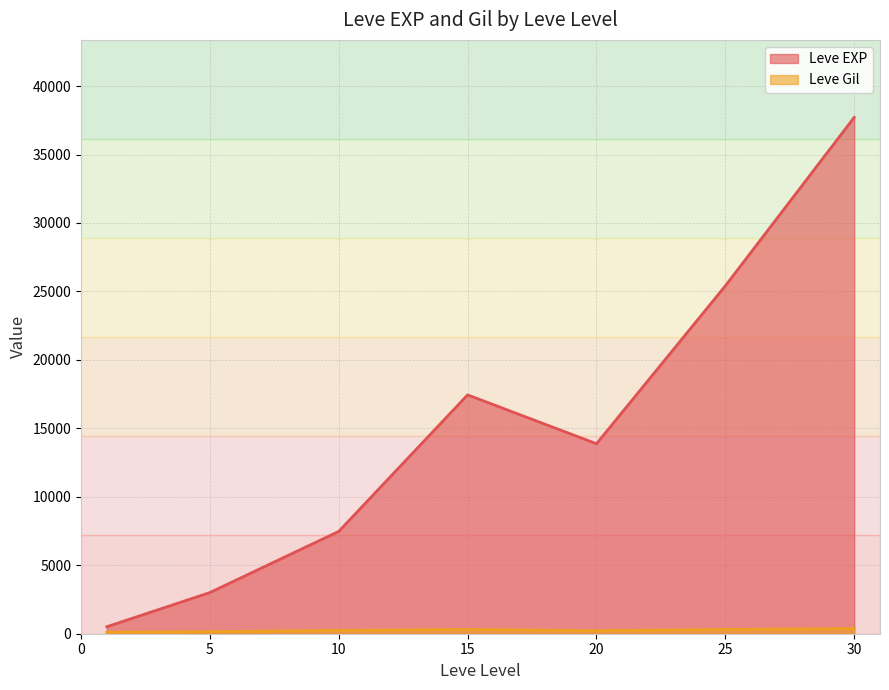

What is the approximate value of Leve EXP at 15?

17445.0